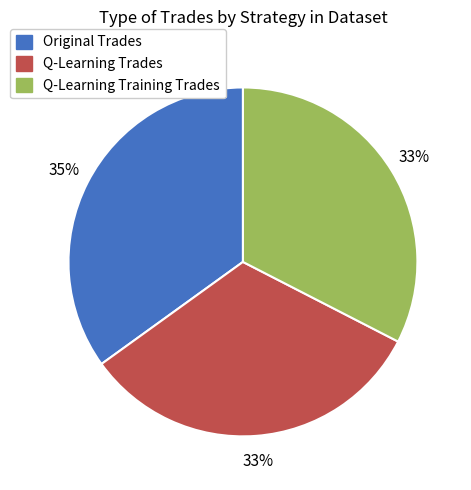

How many segments does this pie chart have?

3